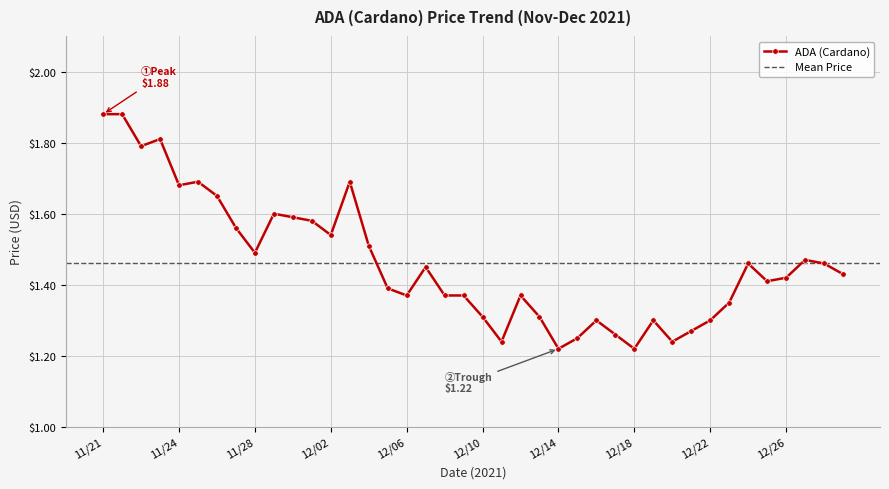

Approximately how many times larger is the value at 12/03 compared to 12/17?

1.3